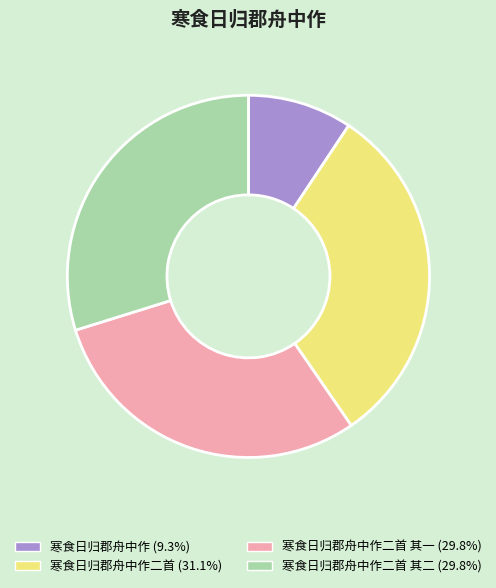

Does any single category account for the majority?

No